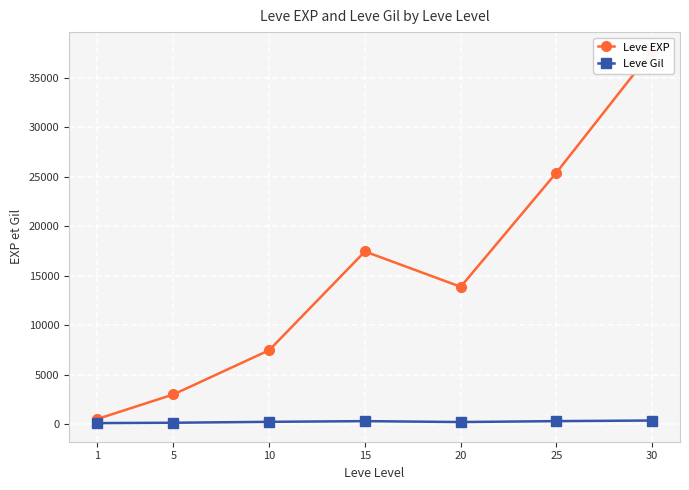

True or false: Leve EXP and Leve Gil intersect in this chart.

False